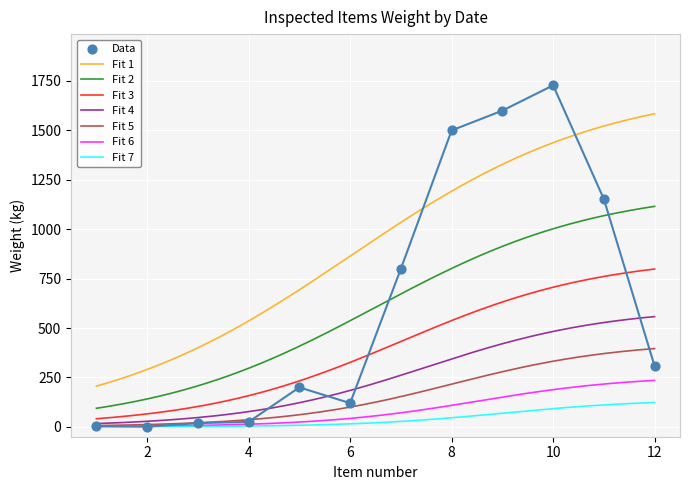

What is the lowest value of the Fit 3 series?

41.0